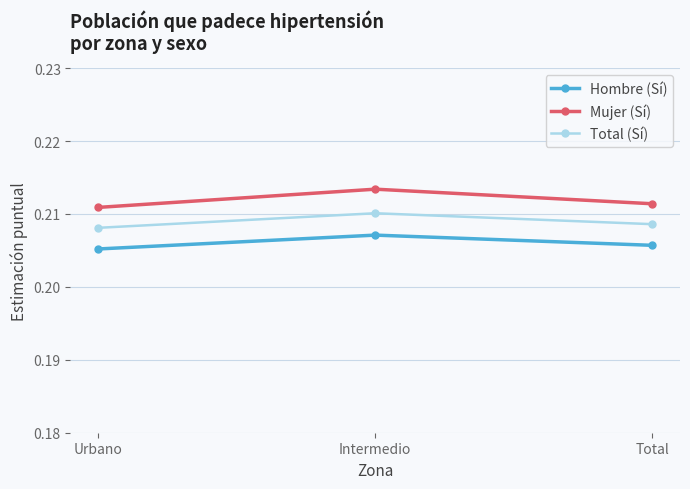

Is this an area chart (filled region under the line)?

No